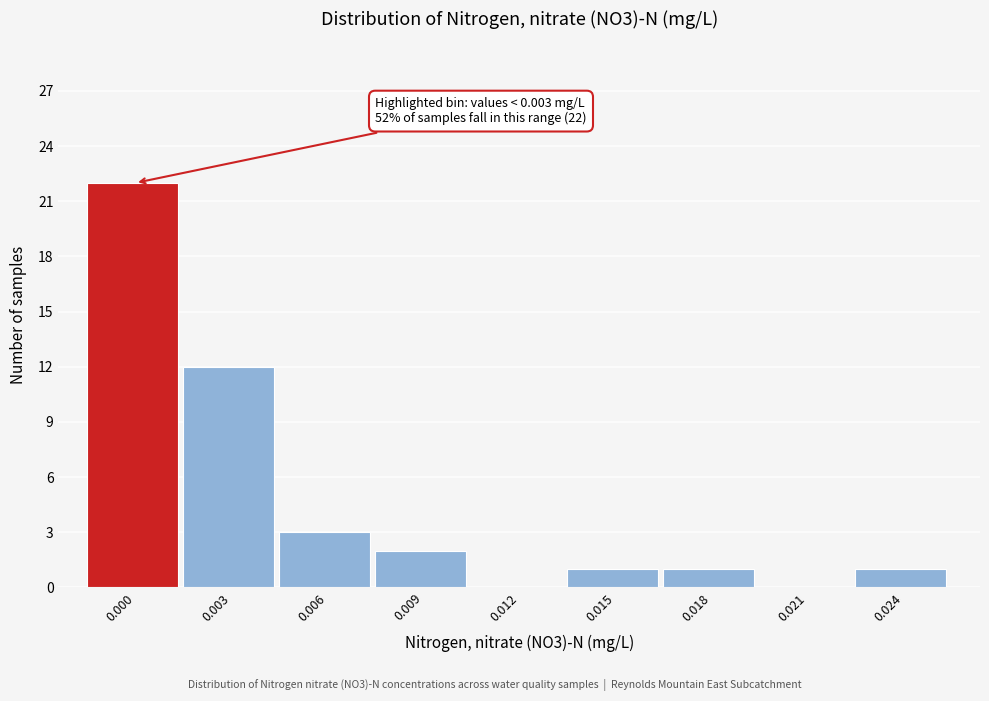

Reading right to left, list all the values displayed in this chart.

0.024=1	0.021=0	0.018=1	0.015=1	0.012=0	0.009=2	0.006=3	0.003=12	0.000=22